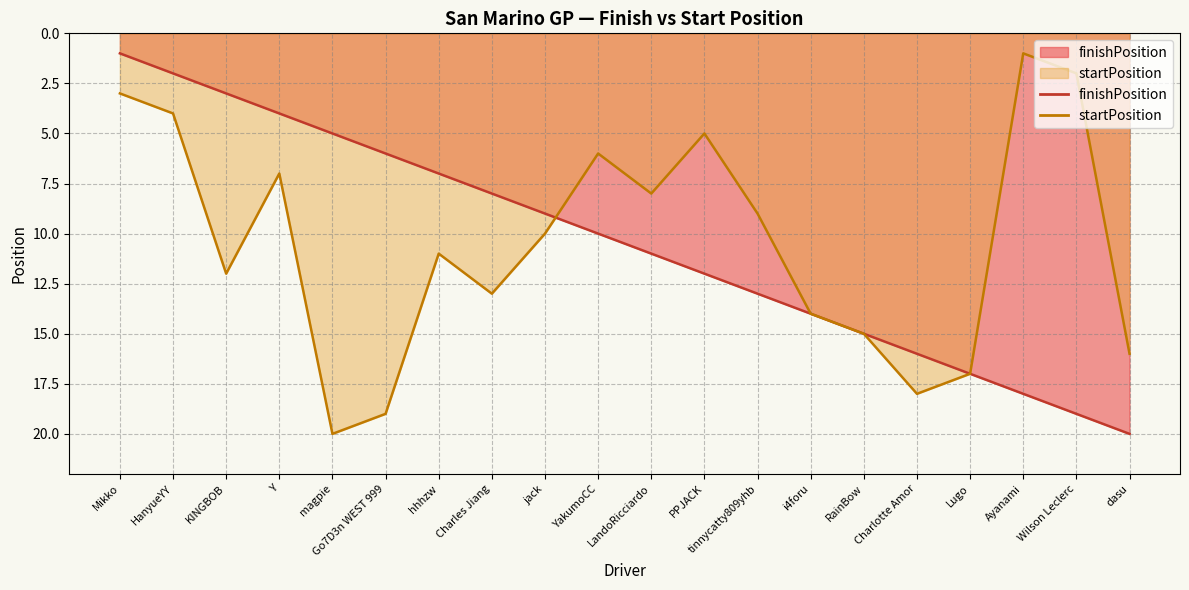

How many values in the startPosition series exceed 11?

9